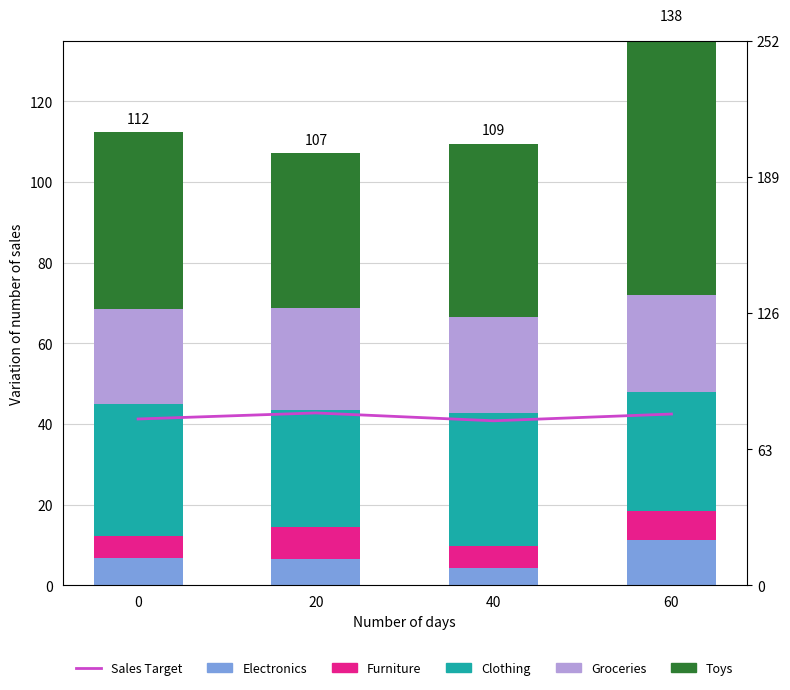

Which category has the highest value in the Furniture series?

20